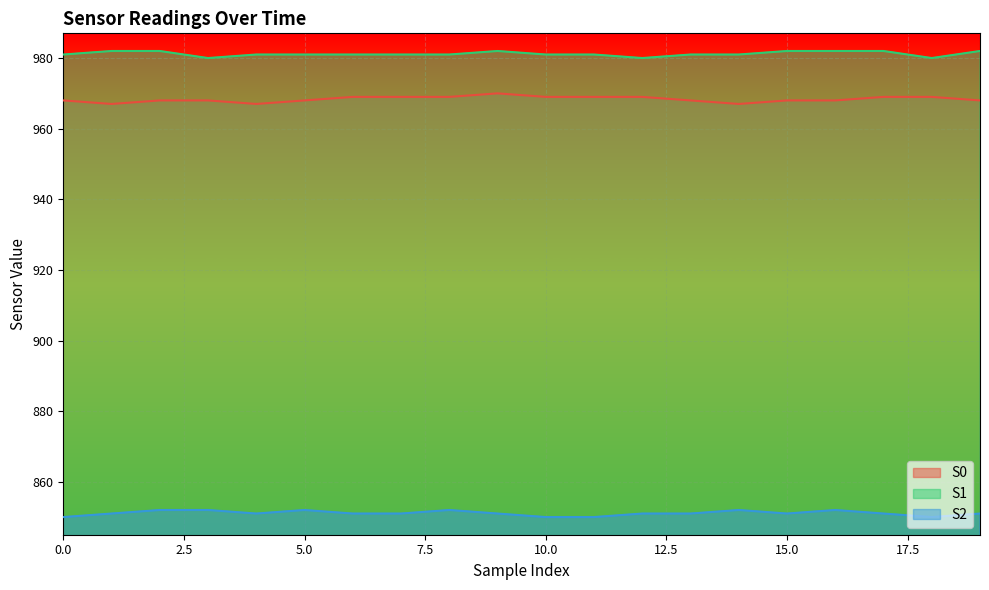

Count the S1 values in the range 981 to 982.

17